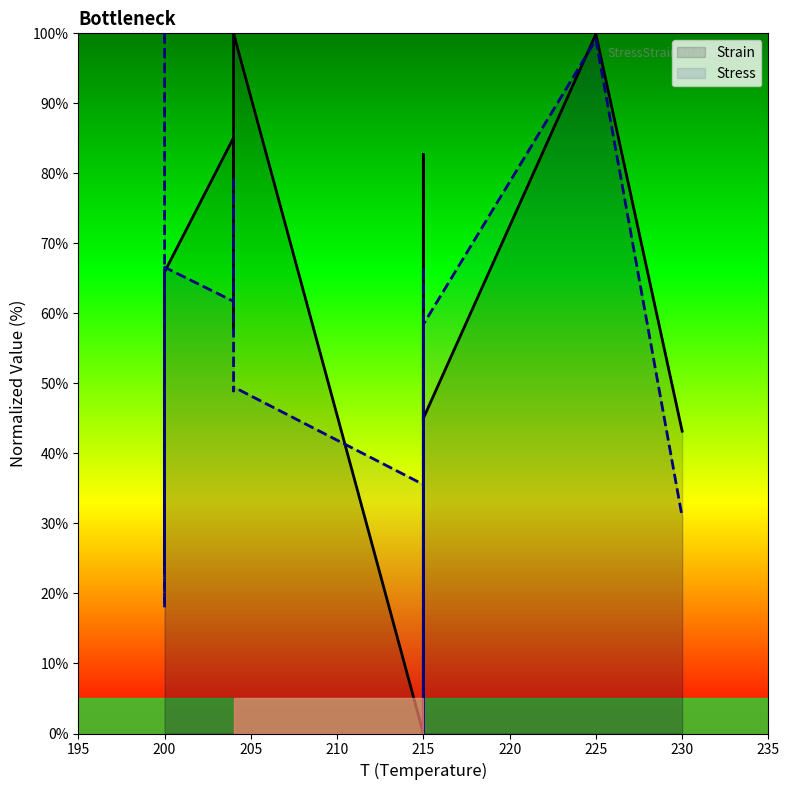

Does the chart display data point markers on the line(s)?

No